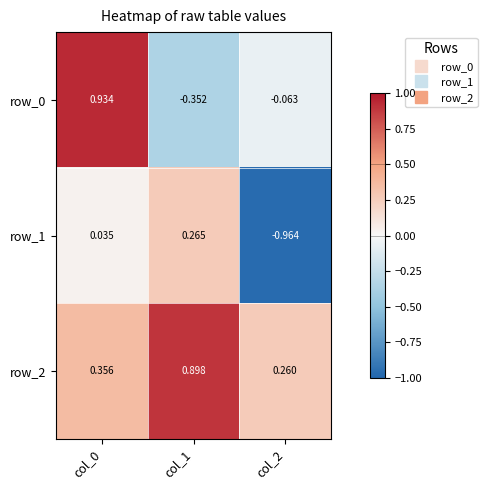

The row_1 series shows 0.1 at col_1. True or false?

False